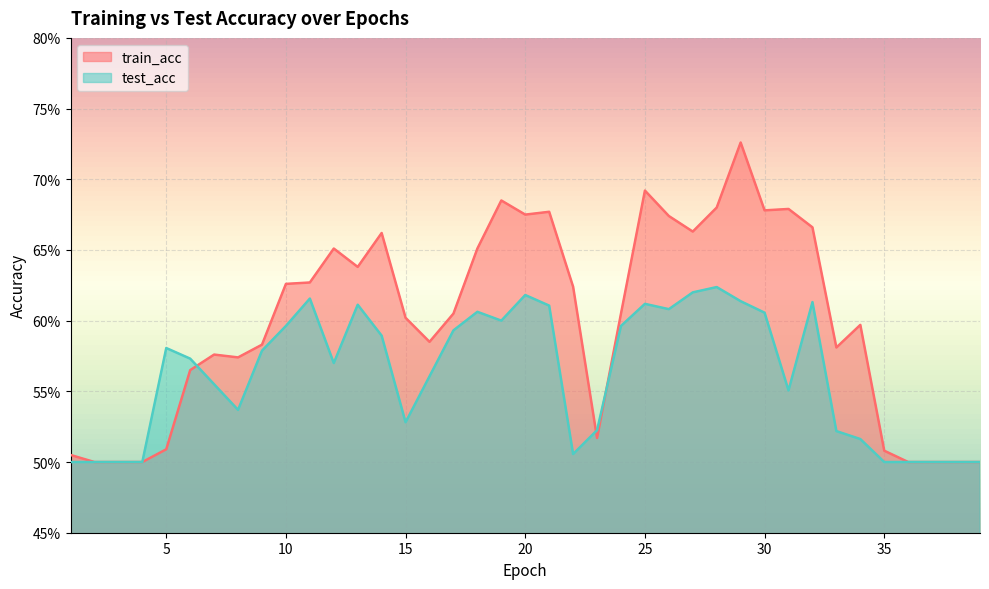

What is the difference between the maximum and minimum values in the test_acc series?

0.1